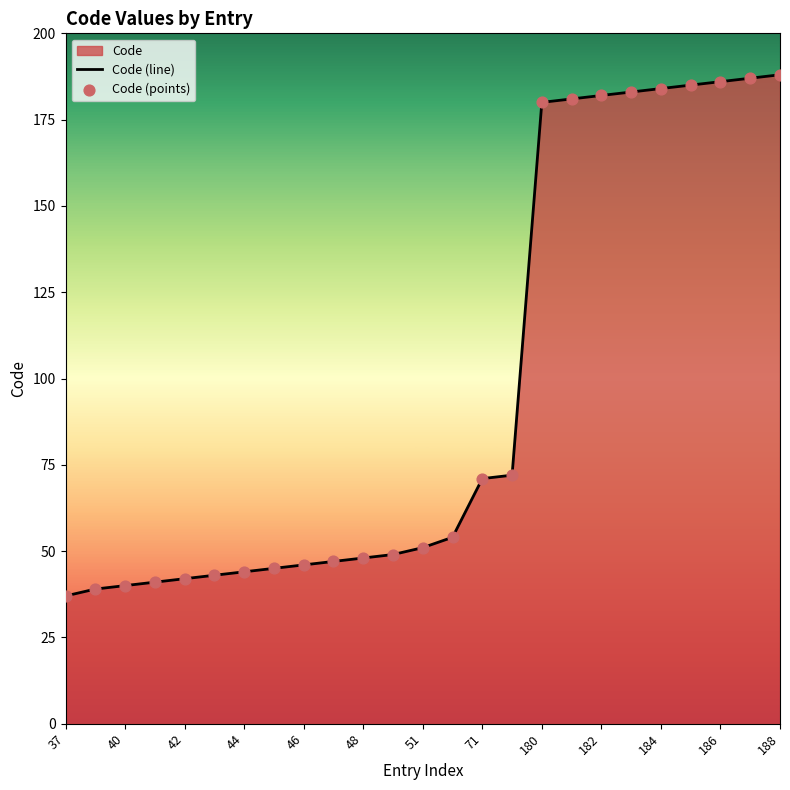

Is it true that the value at 48 is 48?

True